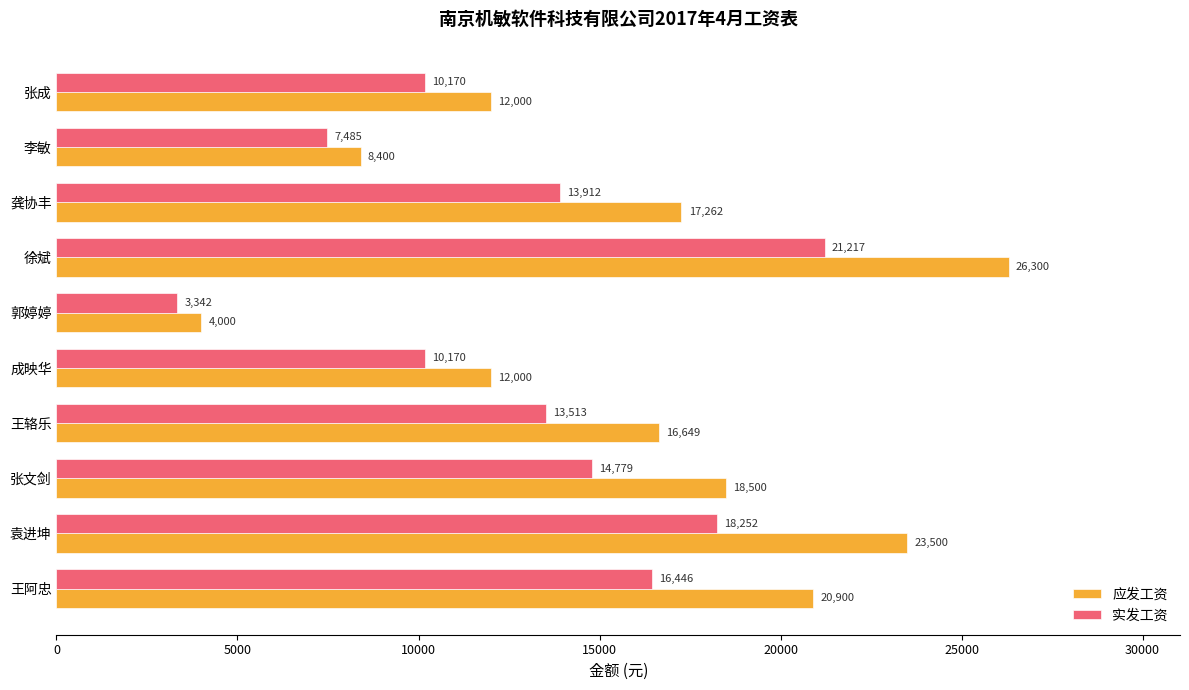

Is it true that 实发工资 equals 18251.7 at 袁进坤?

True